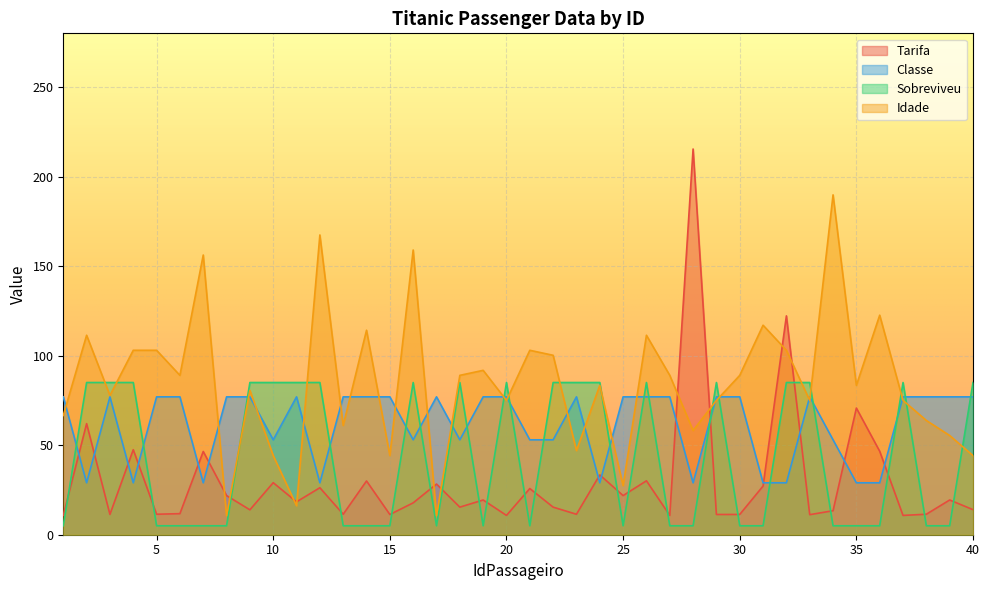

In Sobreviveu, how many points are higher than both neighbors (excluding endpoints)?

6